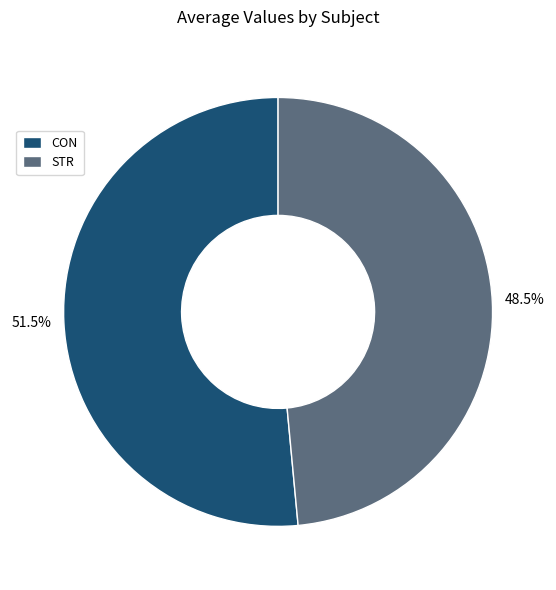

Count the number of slices in the pie.

2